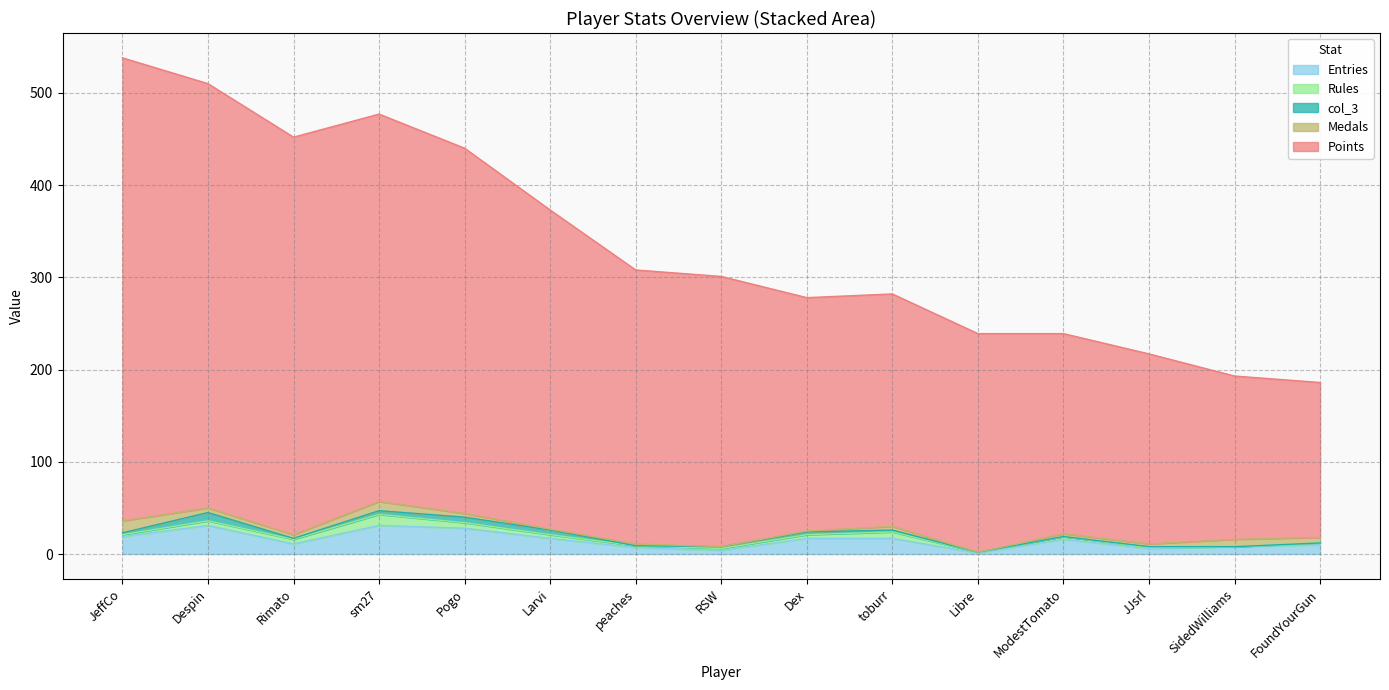

What is the total value across all series at toburr?

282